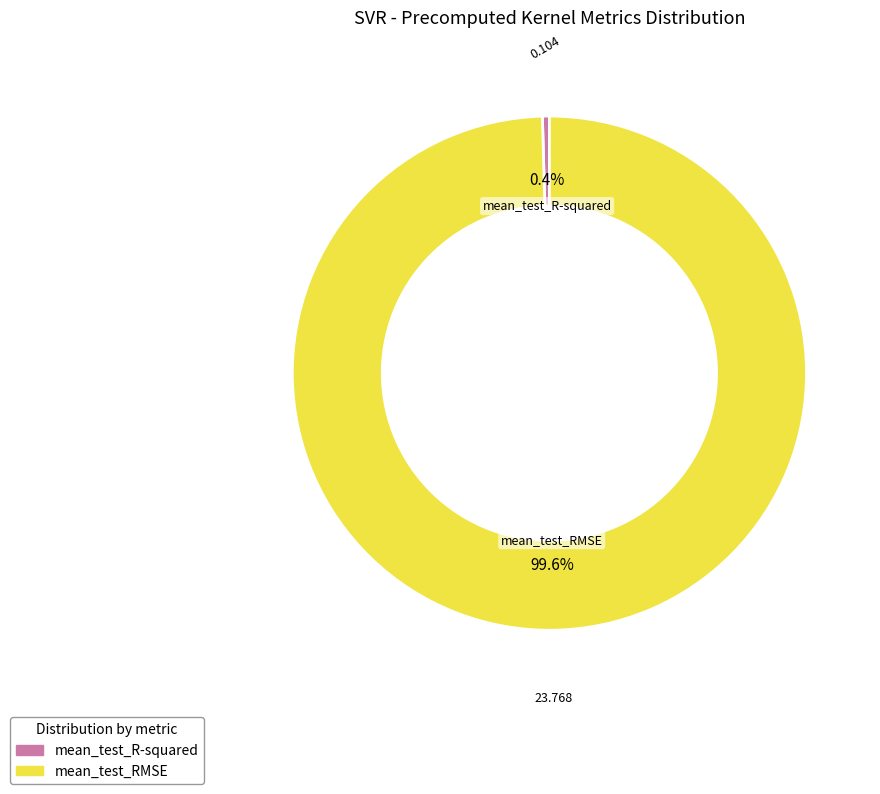

How many segments does this pie chart have?

2